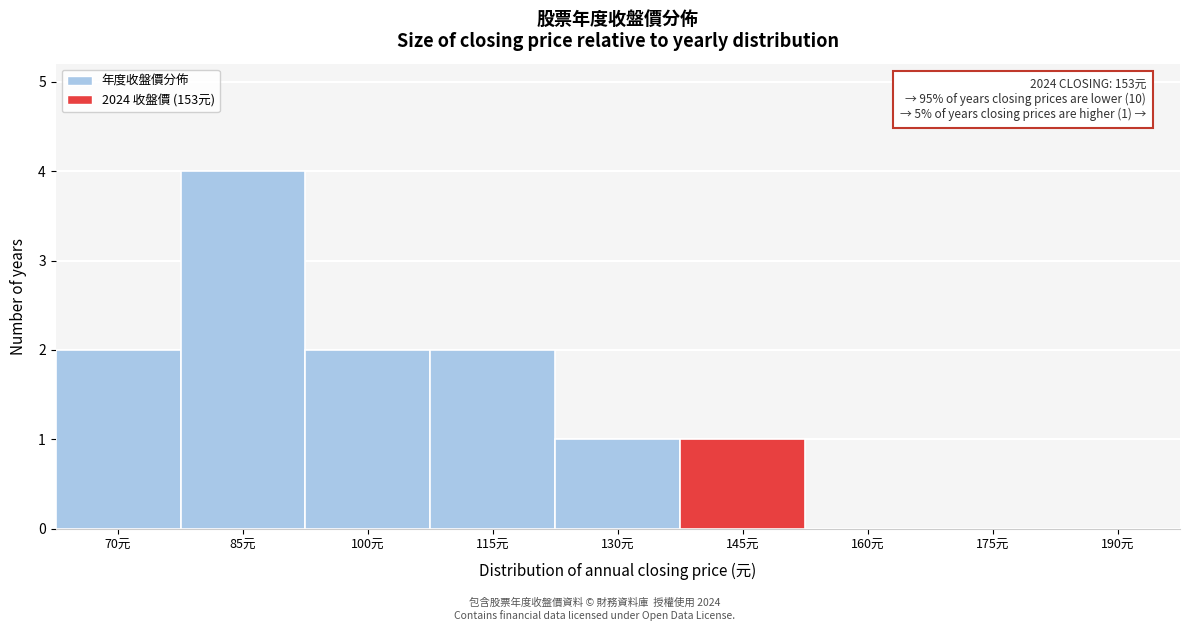

Reading left to right, transcribe all the data shown in this chart.

70元=2	85元=4	100元=2	115元=2	130元=1	145元=1	160元=0	175元=0	190元=0